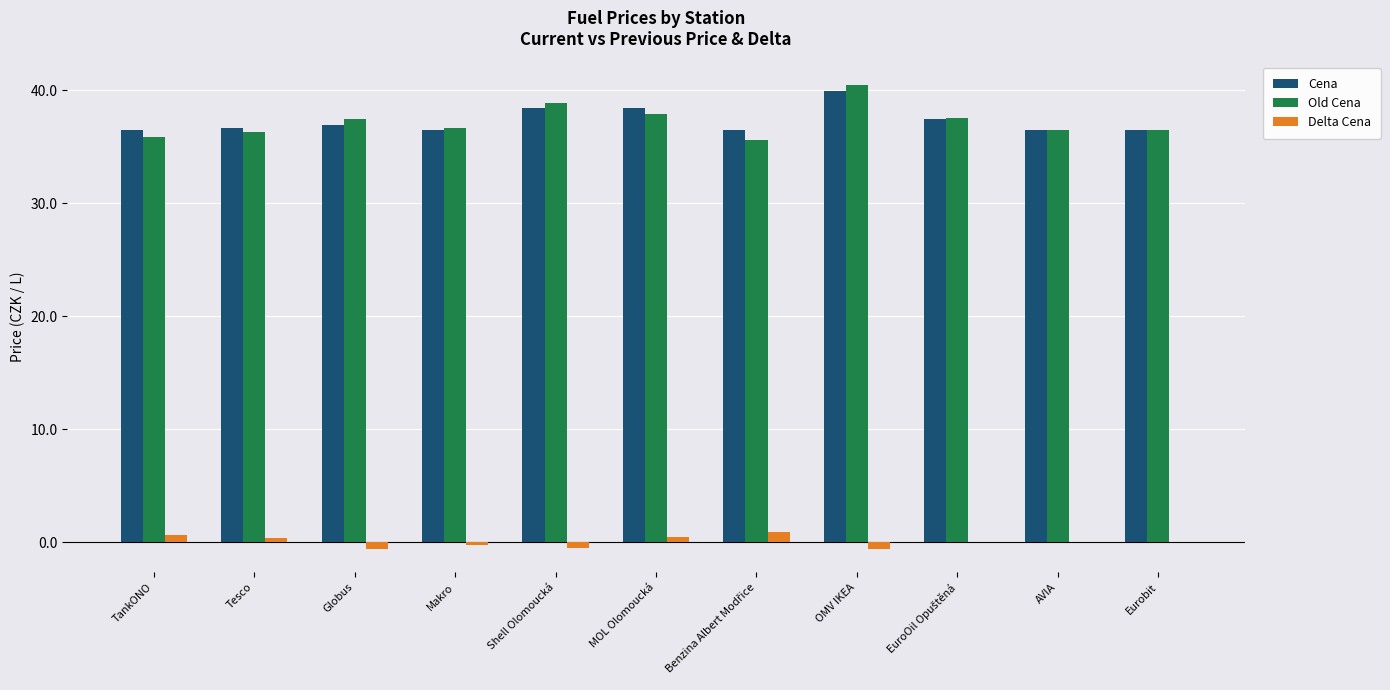

How many groups of bars are there?

11